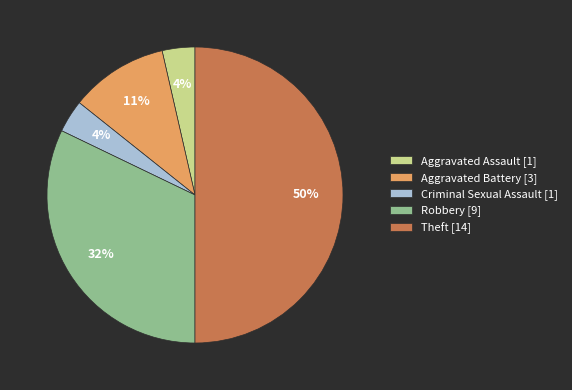

To the nearest percent, what portion does Criminal Sexual Assault represent?

4%